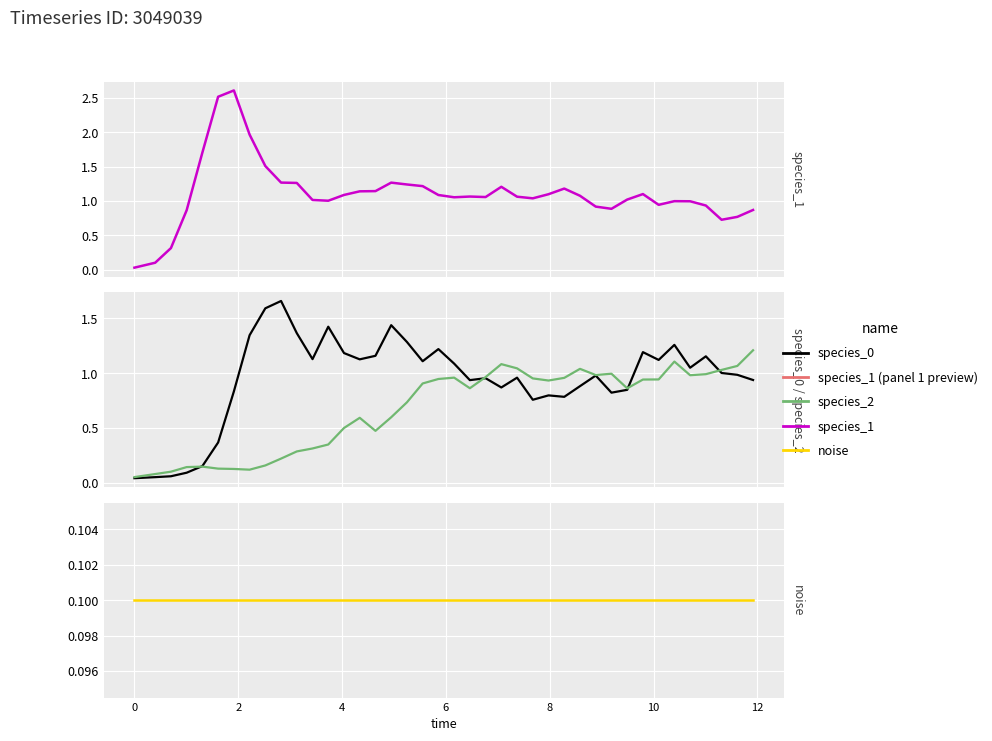

True or false: species_2 and species_0 cross at least once.

True